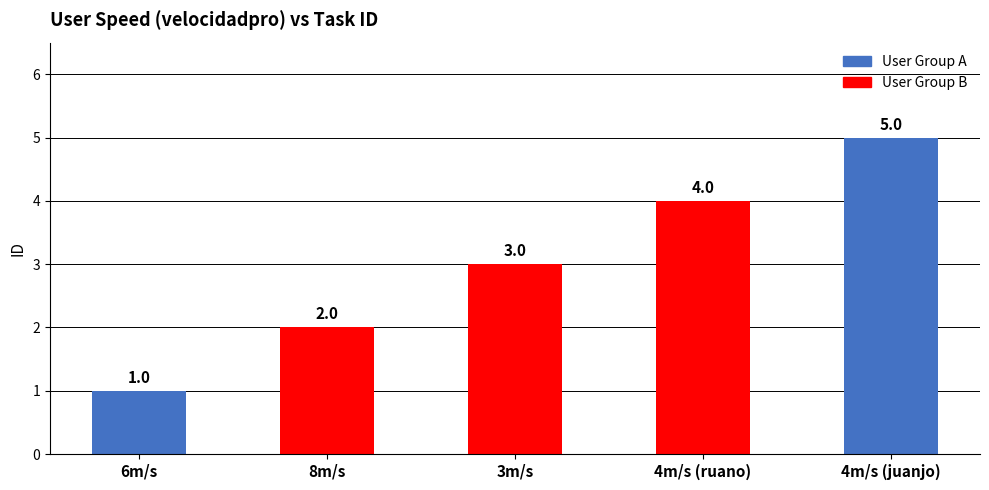

Does the chart contain any negative values?

No